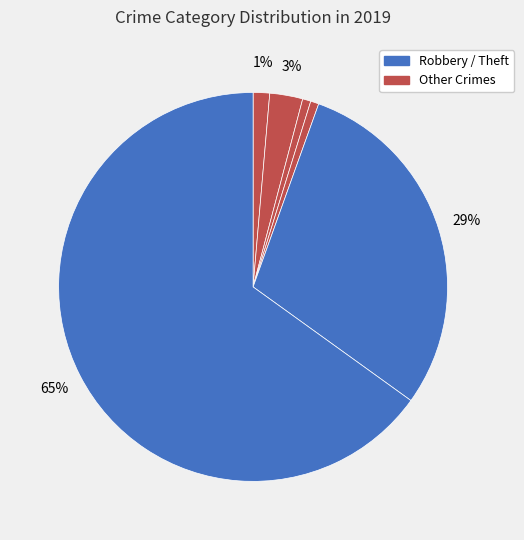

Which slice is the largest?

Theft